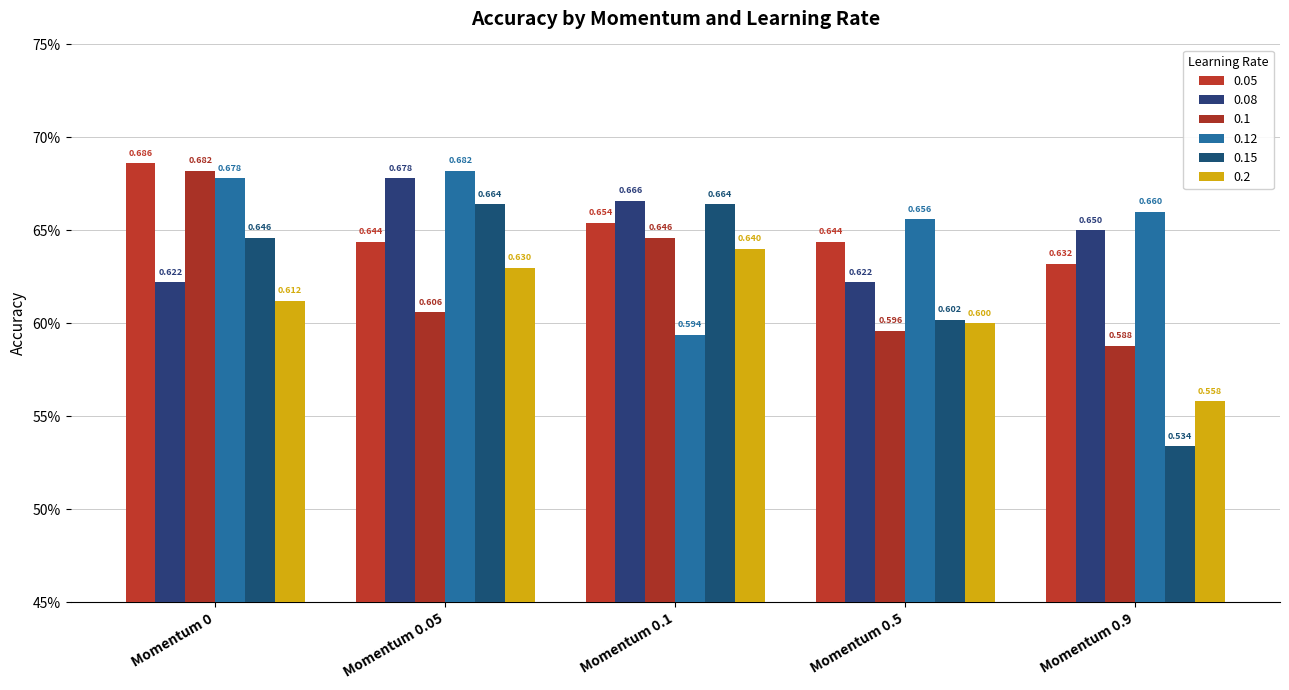

Reading left to right, transcribe all the data shown in this chart.

0.05: 0.7	0.6	0.7	0.6	0.6
0.08: 0.6	0.7	0.7	0.6	0.7
0.1: 0.7	0.6	0.6	0.6	0.6
0.12: 0.7	0.7	0.6	0.7	0.7
0.15: 0.6	0.7	0.7	0.6	0.5
0.2: 0.6	0.6	0.6	0.6	0.6